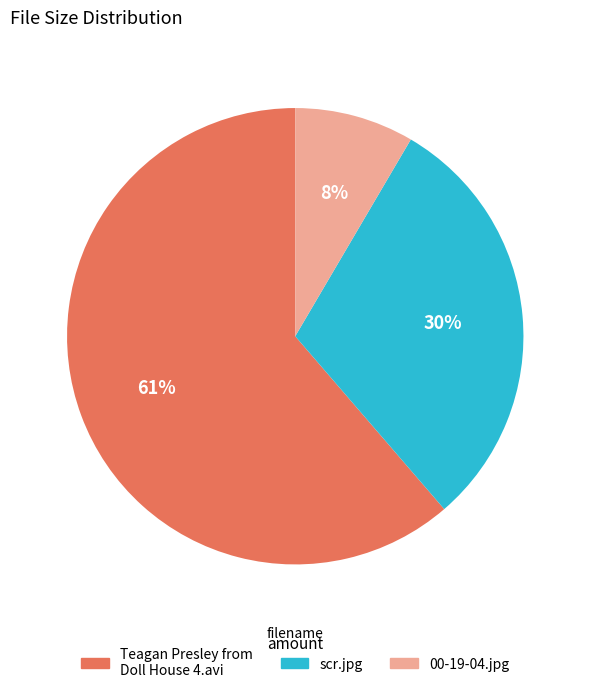

Rank the categories by value from lowest to highest.

00-19-04.jpg, scr.jpg, Teagan Presley from Doll House 4.avi